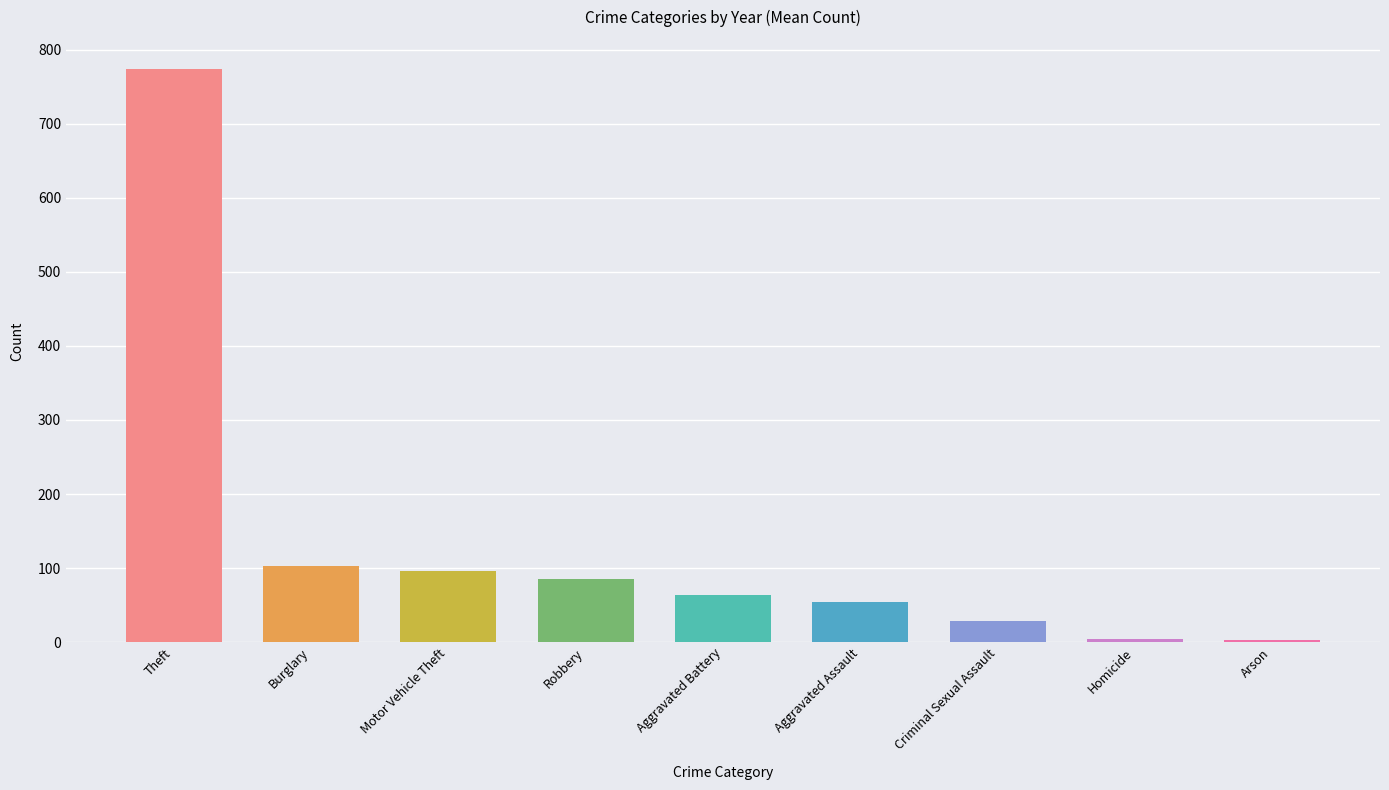

Is it true that the value at Criminal Sexual Assault is 29.1?

True